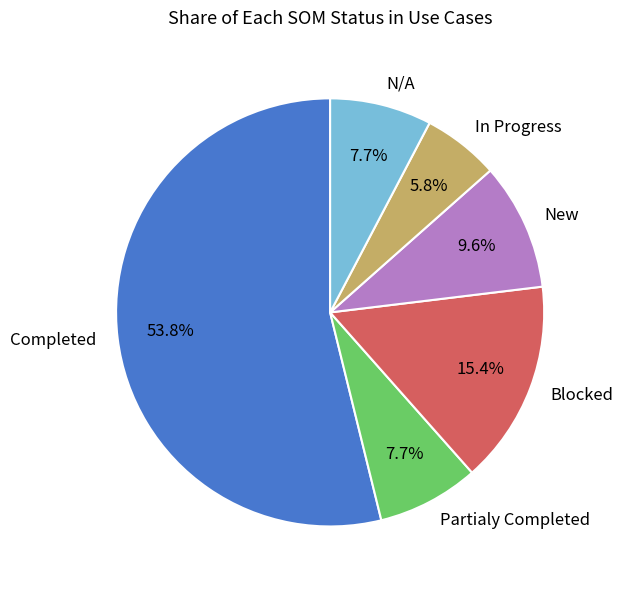

Is it true that Completed is 45% of the pie?

False